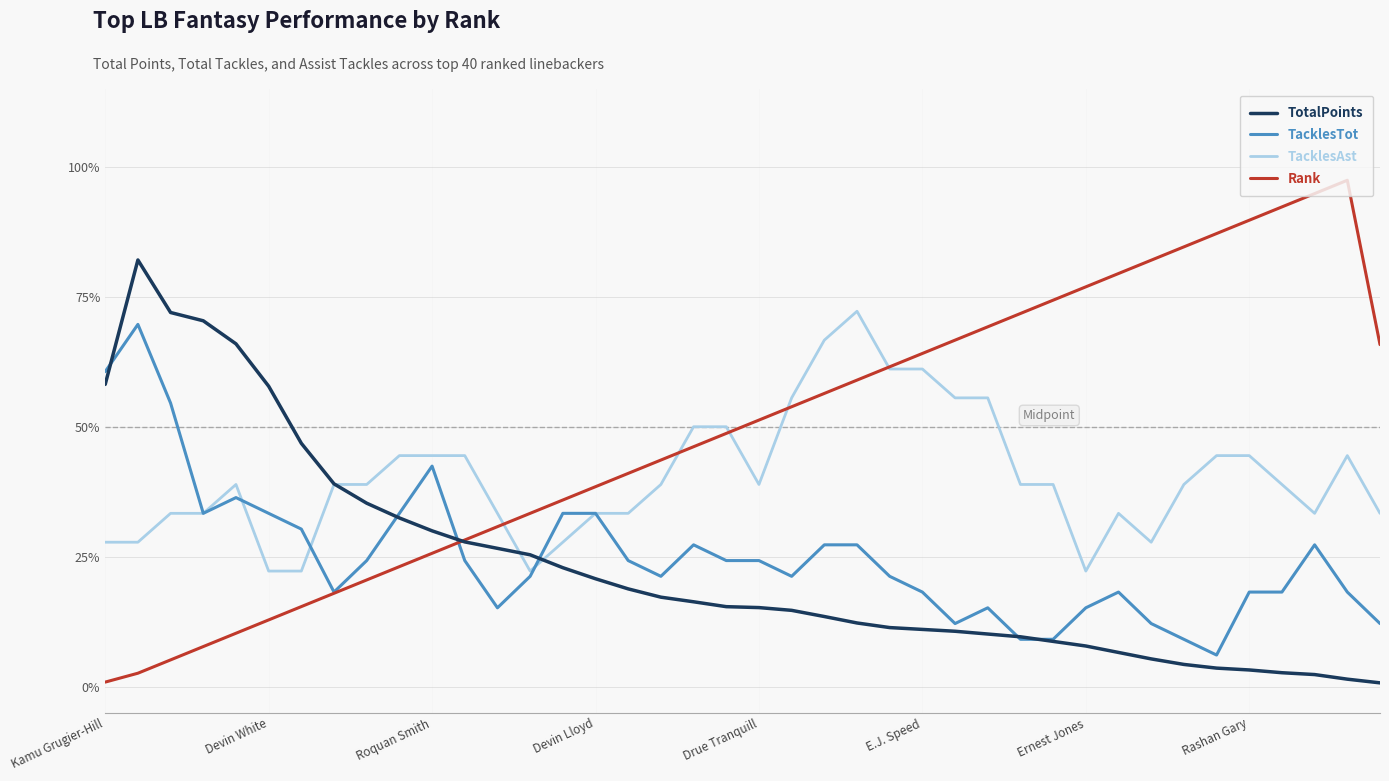

Reading right to left, list all the values displayed in this chart.

TotalPoints: 0.0	0.0	0.0	0.0	0.0	0.0	0.0	0.1	0.1	0.1	0.1	0.1	0.1	0.1	0.1	0.1	0.1	0.1	0.1	0.2	0.2	0.2	0.2	0.2	0.2	0.2	0.3	0.3	0.3	0.3	0.3	0.4	0.4	0.5	0.6	0.7	0.7	0.7	0.8	0.6
TacklesTot: 0.1	0.2	0.3	0.2	0.2	0.1	0.1	0.1	0.2	0.2	0.1	0.1	0.2	0.1	0.2	0.2	0.3	0.3	0.2	0.2	0.2	0.3	0.2	0.2	0.3	0.3	0.2	0.2	0.2	0.4	0.3	0.2	0.2	0.3	0.3	0.4	0.3	0.5	0.7	0.6
TacklesAst: 0.3	0.4	0.3	0.4	0.4	0.4	0.4	0.3	0.3	0.2	0.4	0.4	0.6	0.6	0.6	0.6	0.7	0.7	0.6	0.4	0.5	0.5	0.4	0.3	0.3	0.3	0.2	0.3	0.4	0.4	0.4	0.4	0.4	0.2	0.2	0.4	0.3	0.3	0.3	0.3
Rank: 0.7	1.0	0.9	0.9	0.9	0.9	0.8	0.8	0.8	0.8	0.7	0.7	0.7	0.7	0.6	0.6	0.6	0.6	0.5	0.5	0.5	0.5	0.4	0.4	0.4	0.4	0.3	0.3	0.3	0.3	0.2	0.2	0.2	0.2	0.1	0.1	0.1	0.1	0.0	0.0